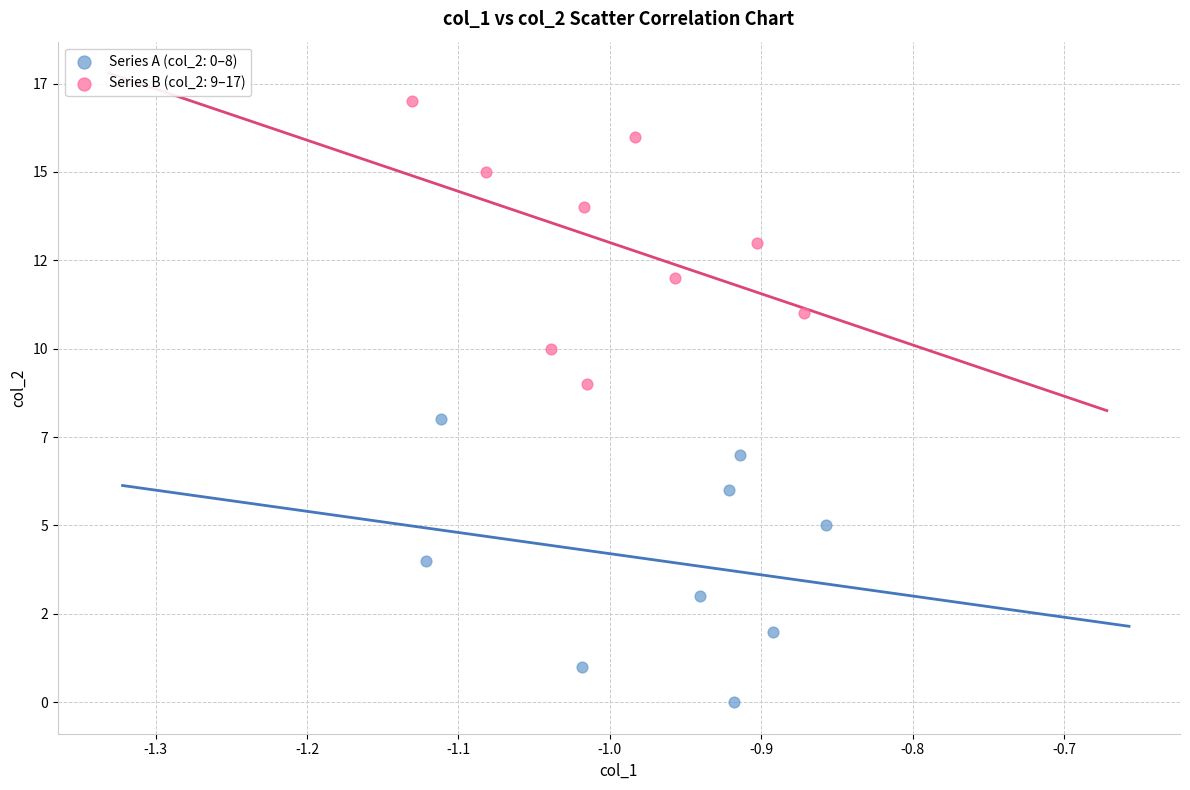

Which series contains the highest Y value?

Series B (col_2: 9–17)